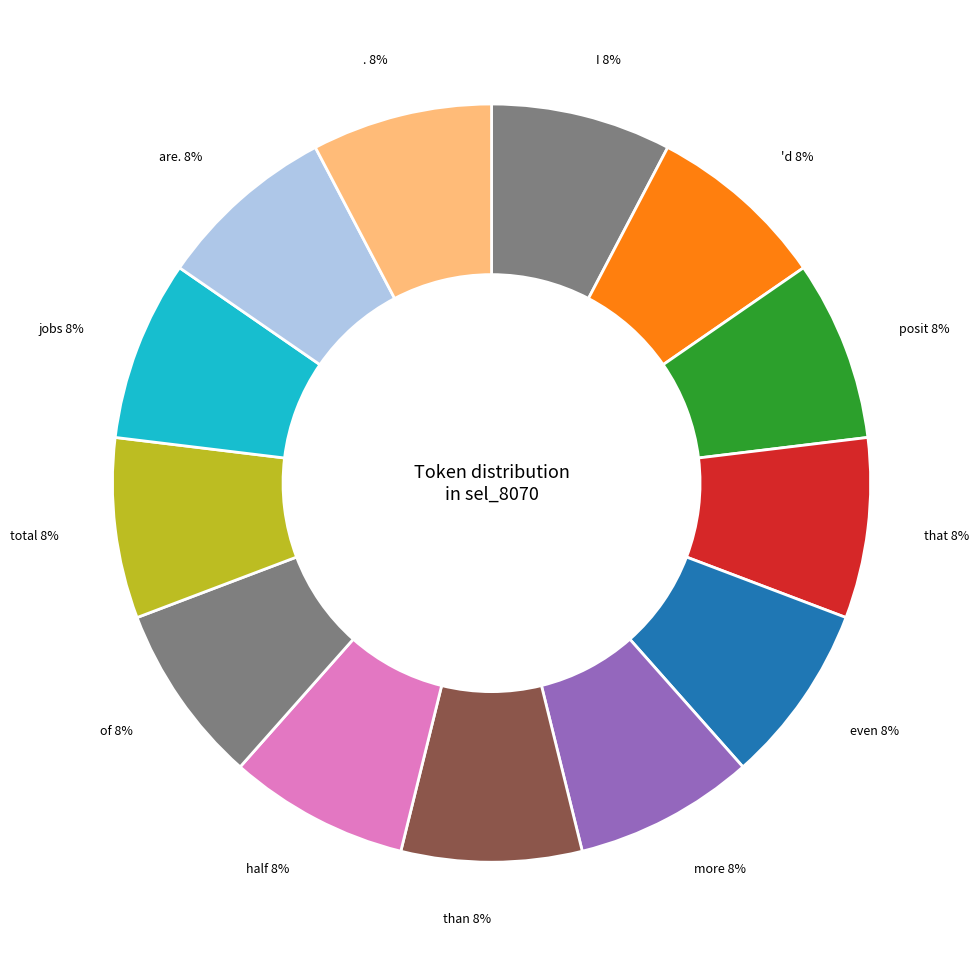

Combined, do of and I account for over 50%?

No